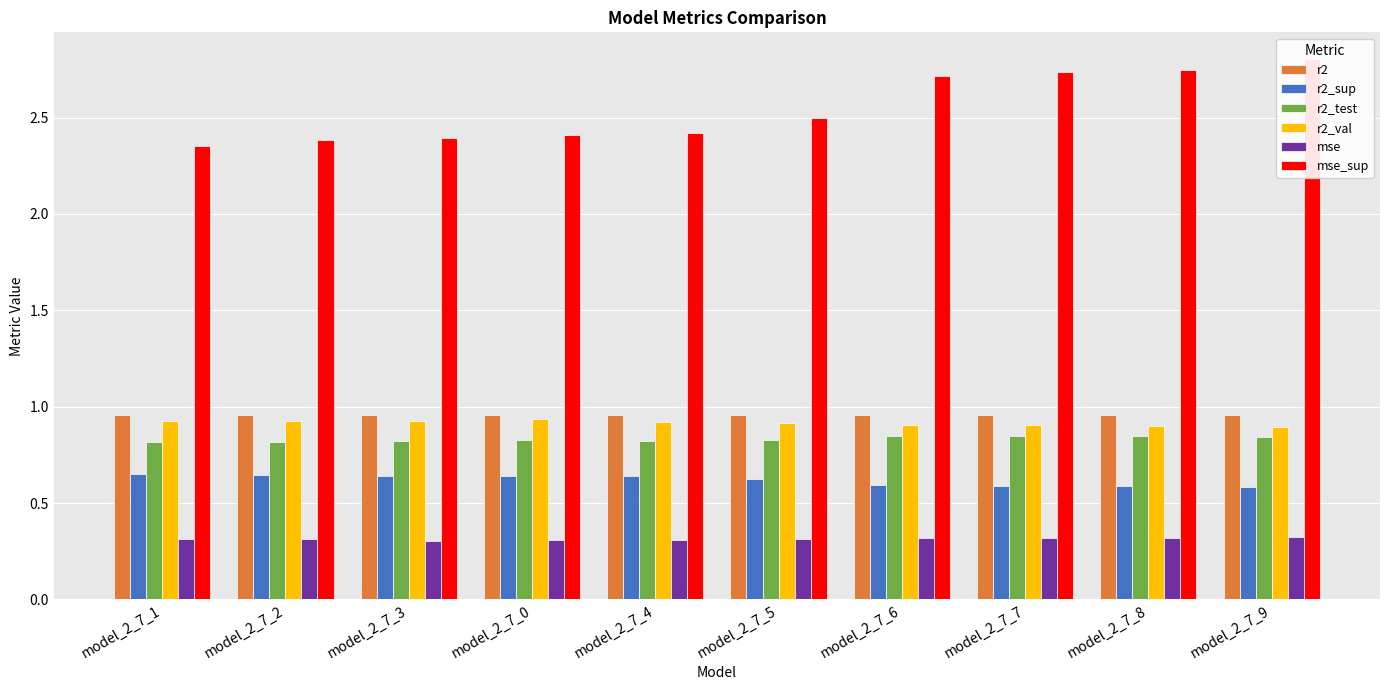

What is the value of the r2 bar at the 3rd from the left?

1.0